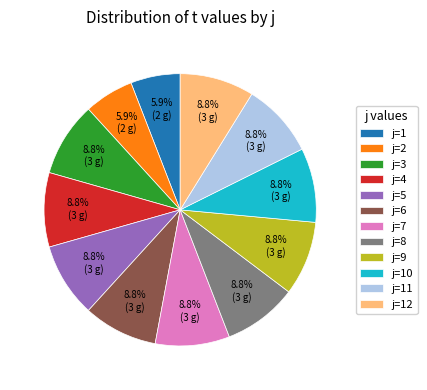

Is there a majority slice in this chart?

No